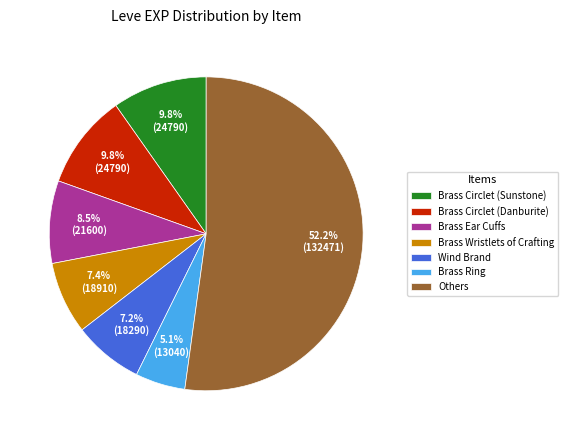

What percentage is NOT represented by Brass Circlet (Sunstone)?

90.2%